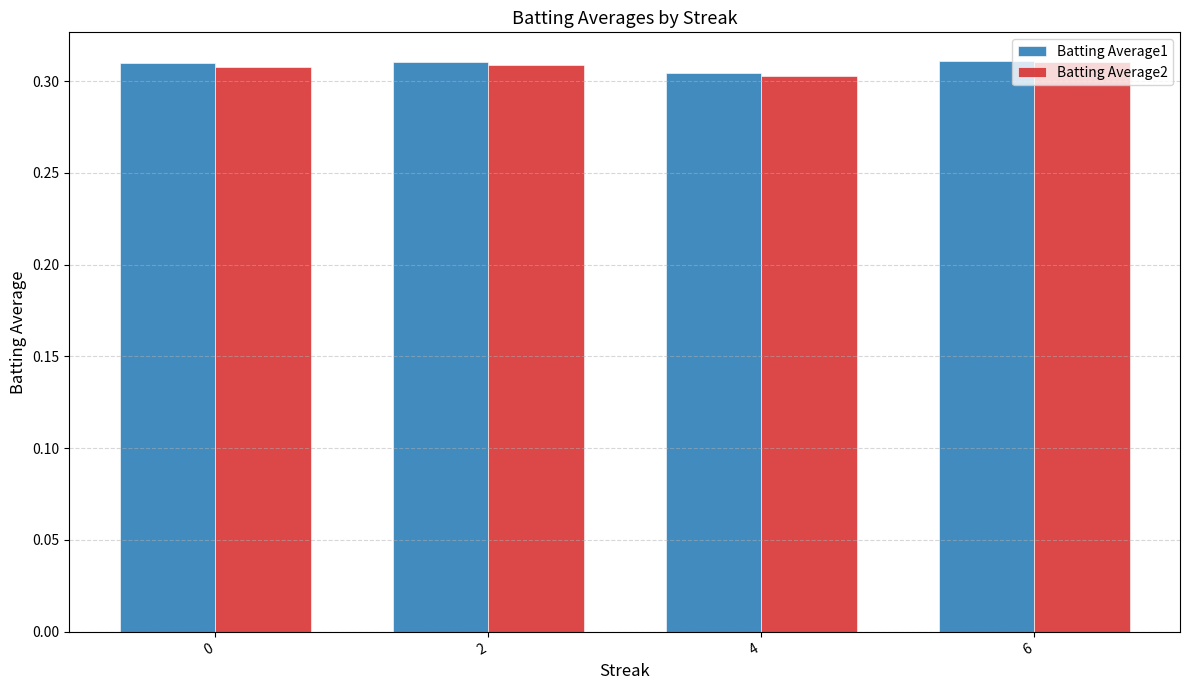

The Batting Average2 series shows 0.5 at 0. True or false?

False